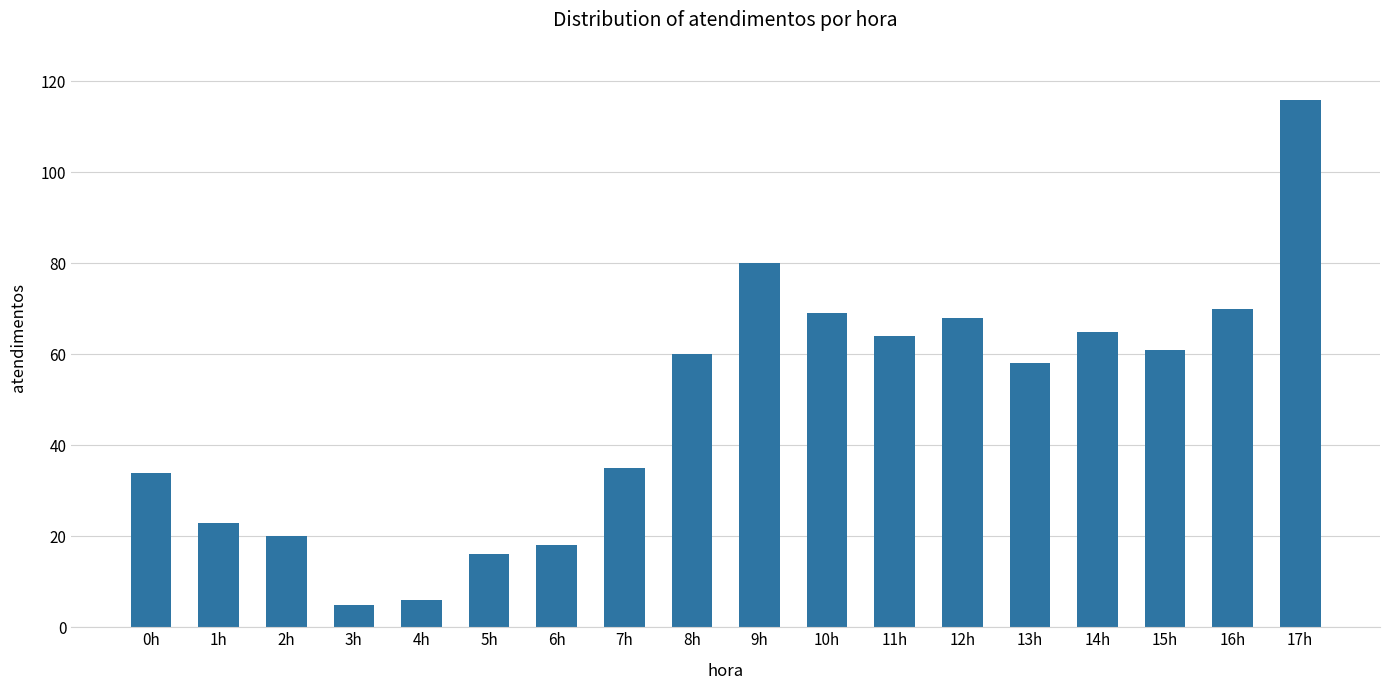

What is the maximum value shown in the chart?

116